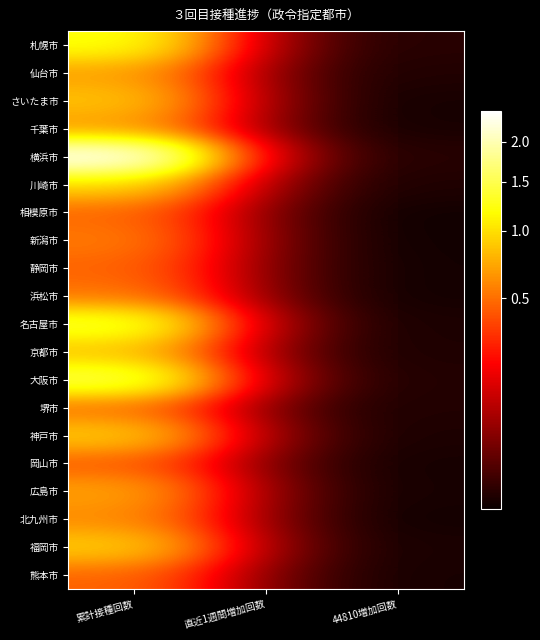

Rank the series at 44810増加回数 from highest to lowest value.

札幌市, 横浜市, 大阪市, 堺市, 仙台市, 川崎市, 京都市, 神戸市, 名古屋市, 福岡市, 広島市, 熊本市, 千葉市, さいたま市, 岡山市, 浜松市, 静岡市, 北九州市, 新潟市, 相模原市